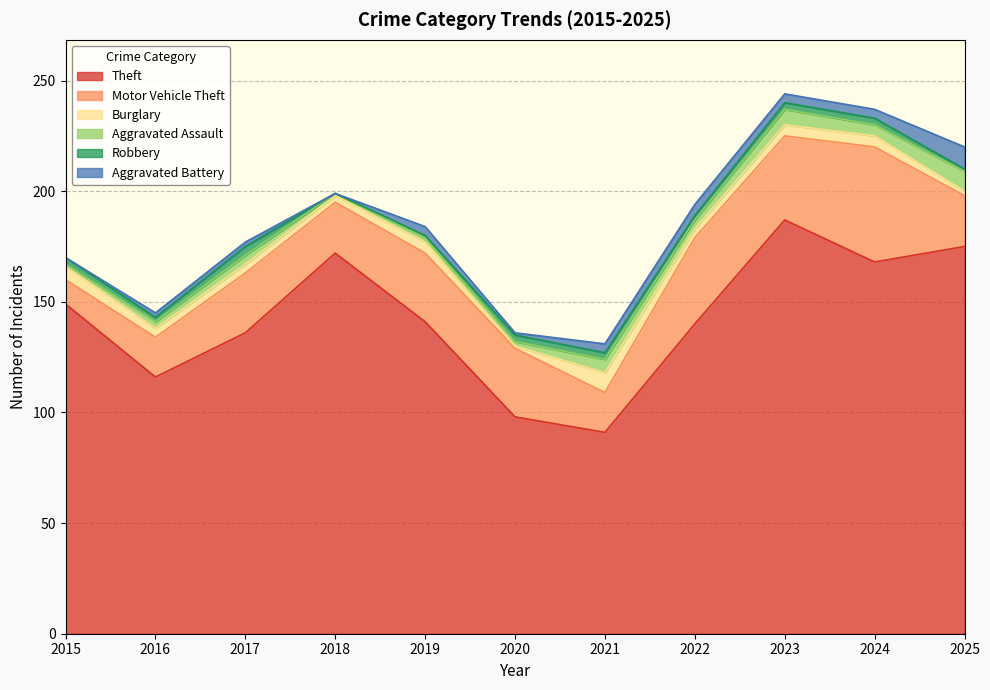

True or false: Aggravated Assault and Motor Vehicle Theft cross at least once.

False